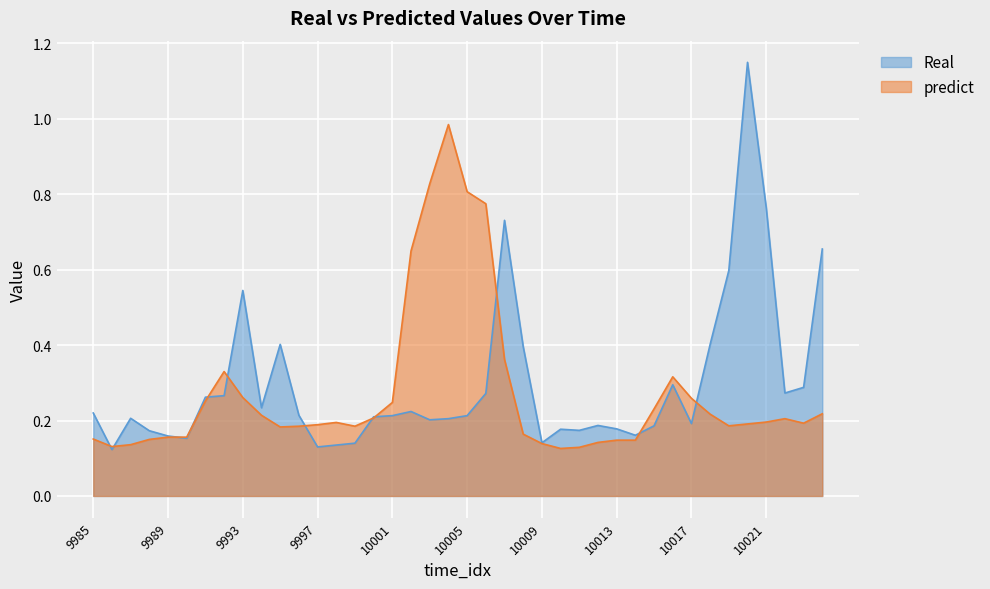

Which category has the highest value in the Real series?

10020